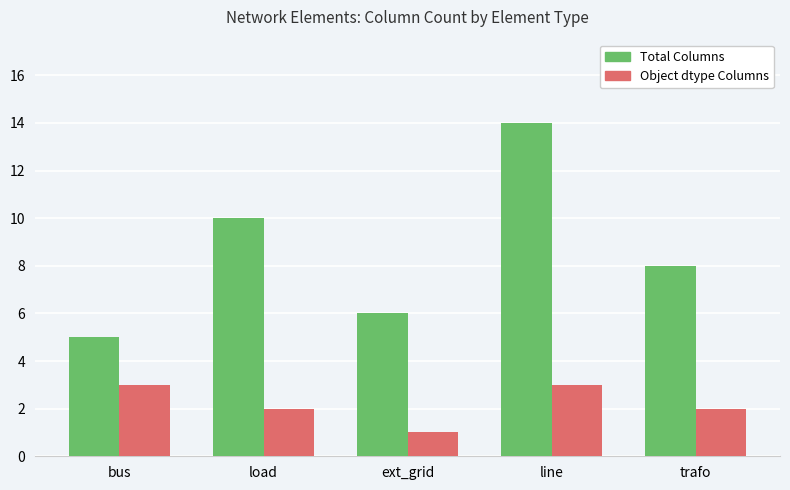

What is the sum of the Object dtype Columns values at load and bus?

5